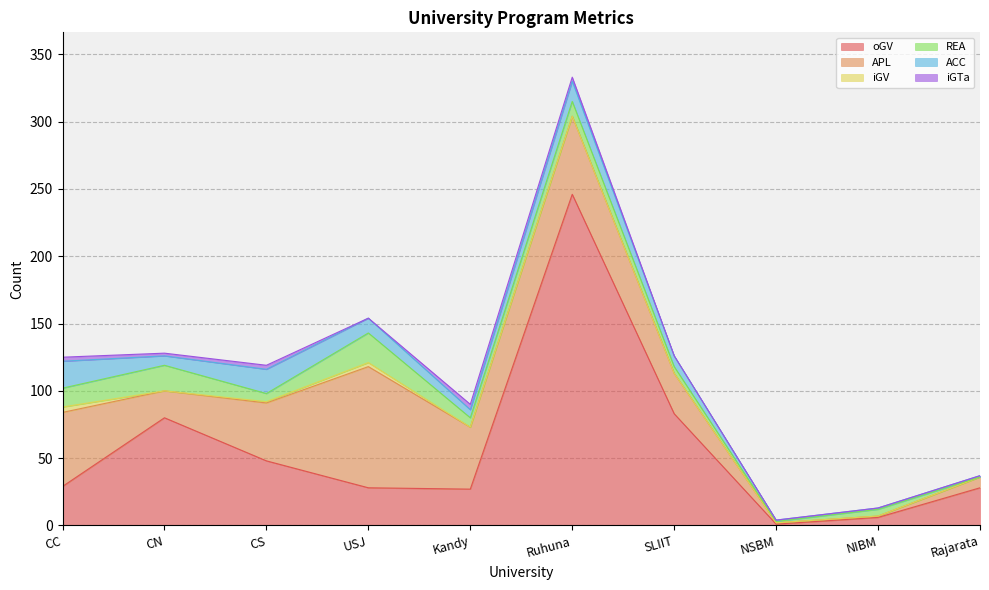

At which label does oGV reach its peak?

Ruhuna